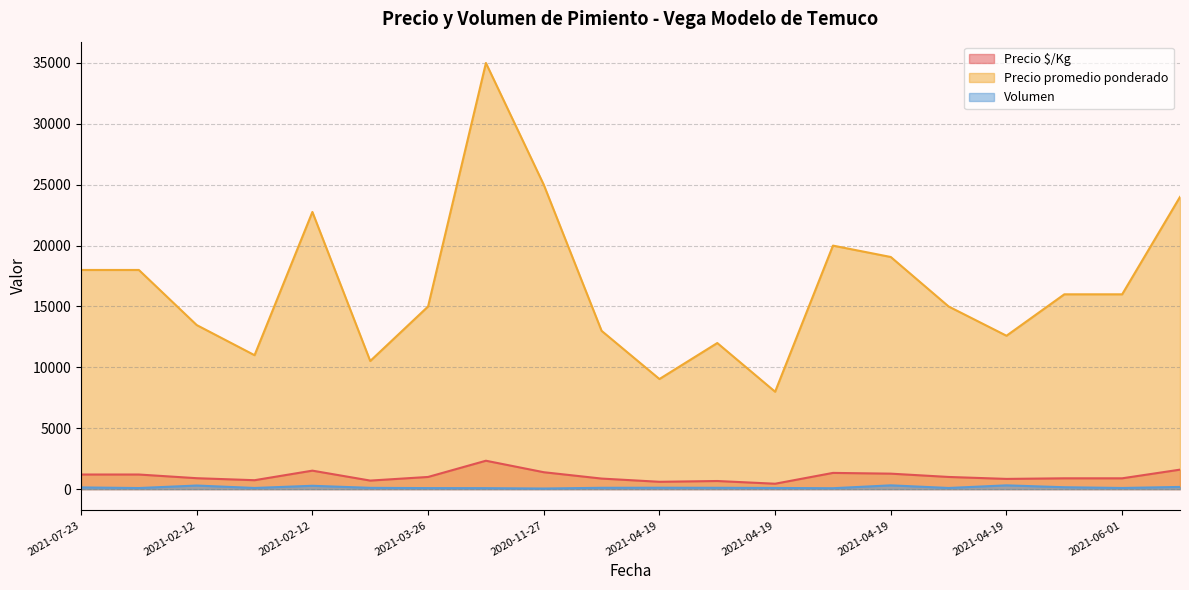

How many lines are shown in the chart?

3